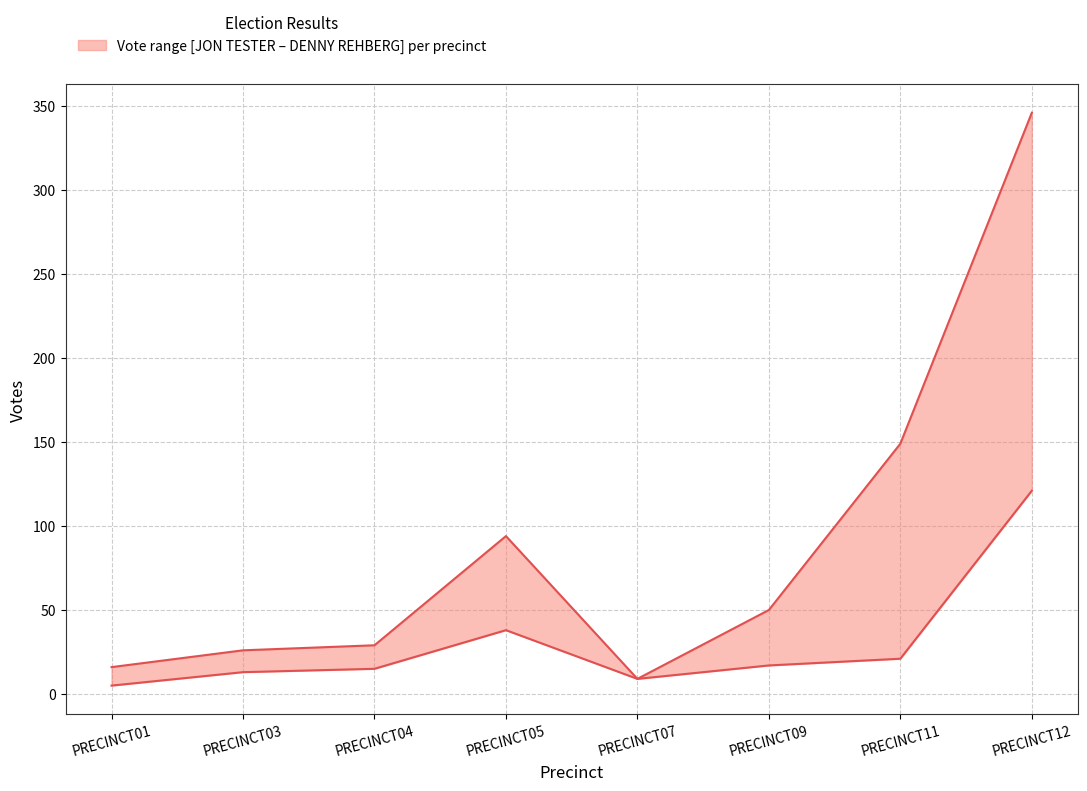

What is the difference between the DENNY REHBERG Republican values at PRECINCT12 and PRECINCT11?

197